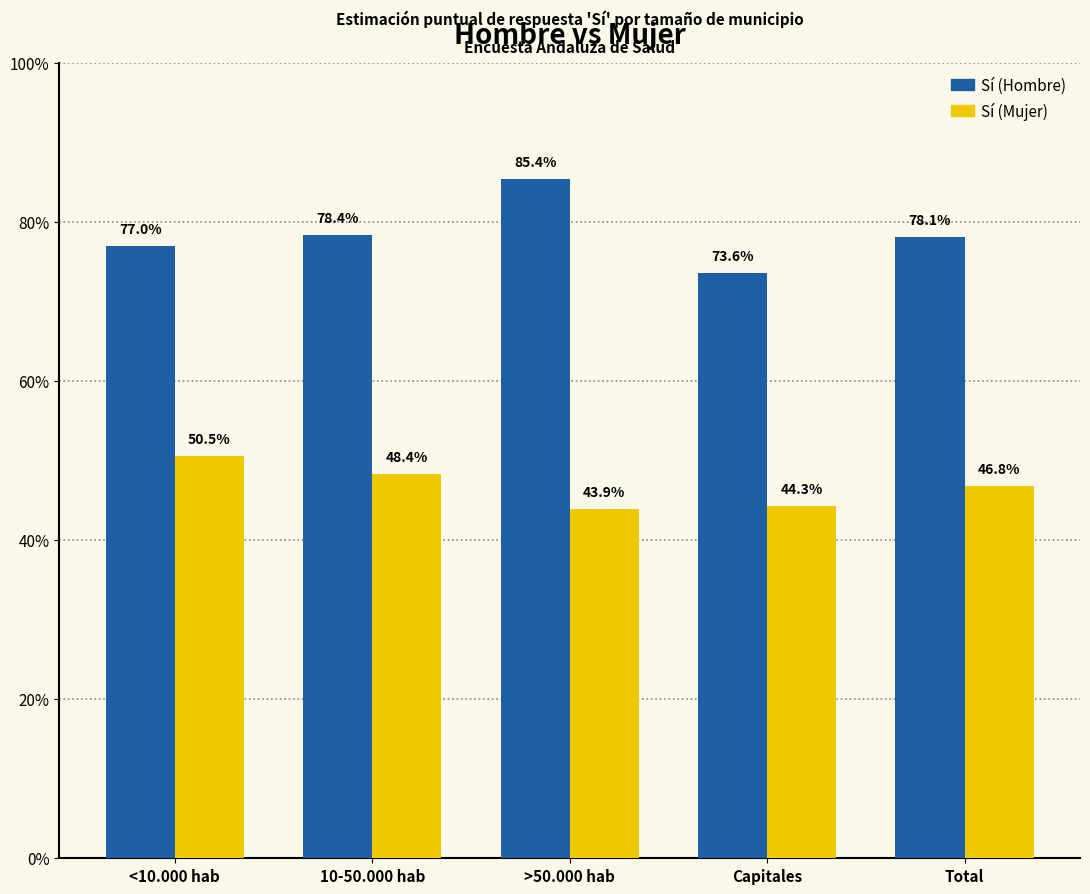

What is the highest value of the Sí (Mujer) series?

0.5